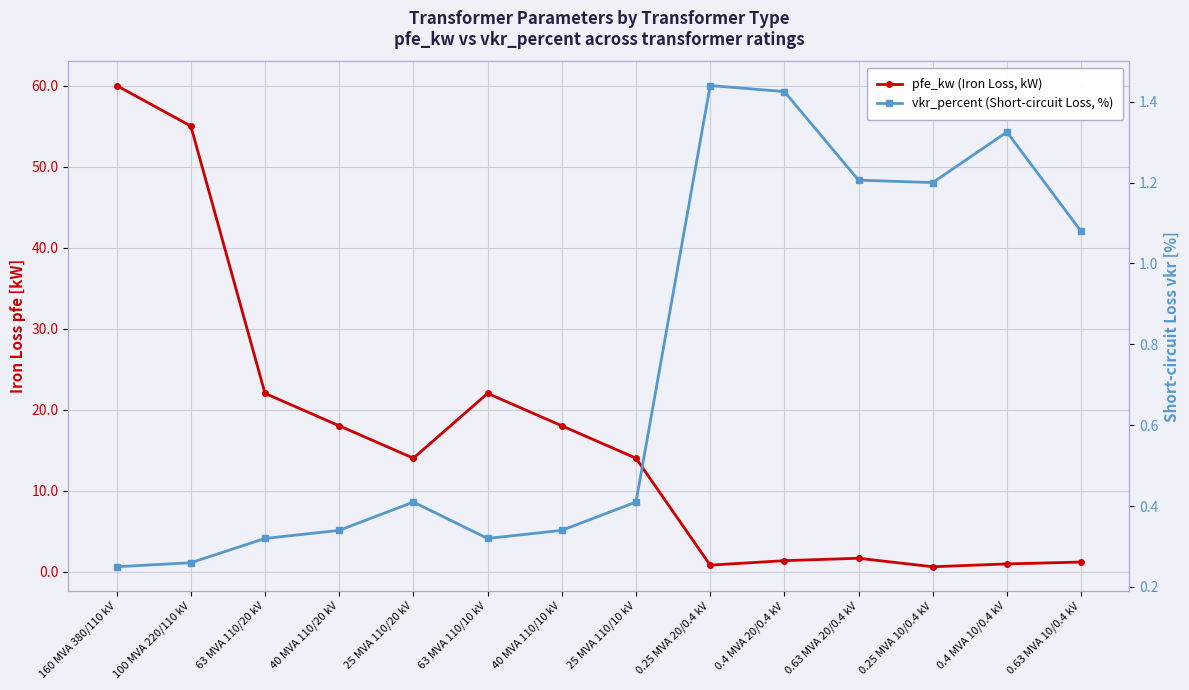

What are all the series names shown in the legend?

pfe_kw (Iron Loss, kW), vkr_percent (Short-circuit Loss, %)